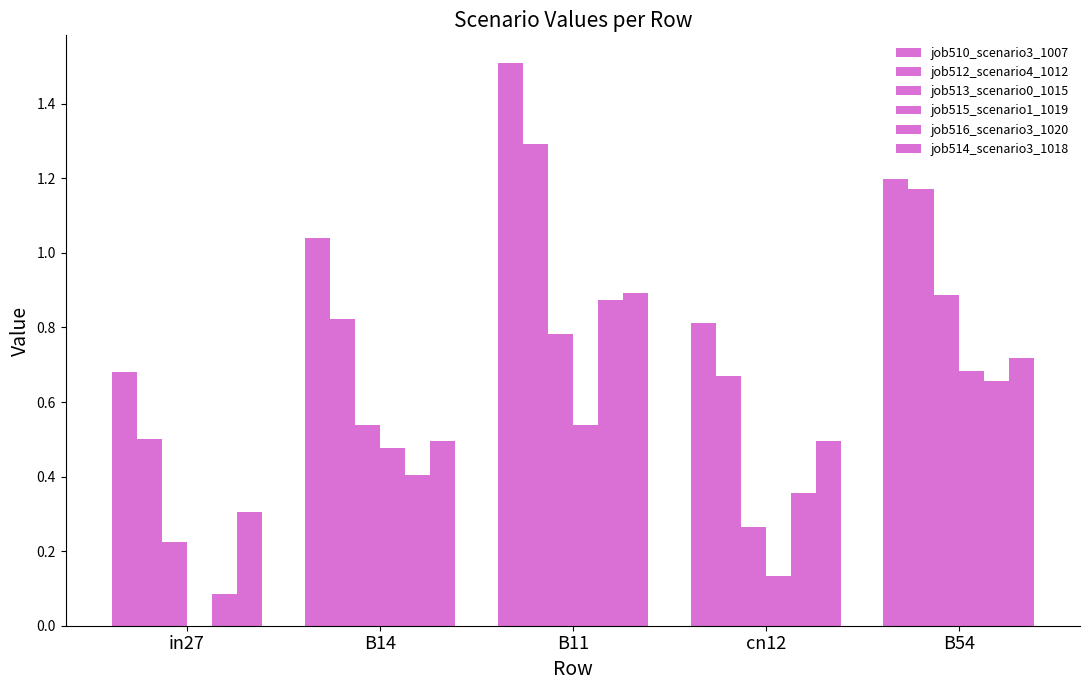

Reading right to left, extract all data points from this chart.

job510_scenario3_1007: 1.2	0.8	1.5	1.0	0.7
job512_scenario4_1012: 1.2	0.7	1.3	0.8	0.5
job513_scenario0_1015: 0.9	0.3	0.8	0.5	0.2
job515_scenario1_1019: 0.7	0.1	0.5	0.5	0.0
job516_scenario3_1020: 0.7	0.4	0.9	0.4	0.1
job514_scenario3_1018: 0.7	0.5	0.9	0.5	0.3